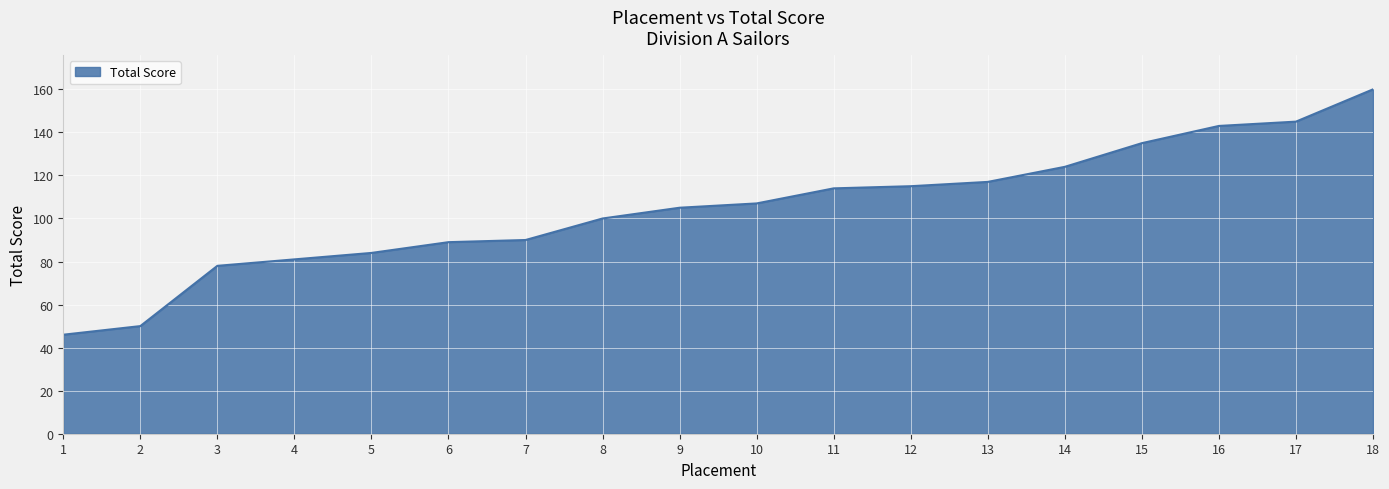

Which has a higher value, 18 or 13?

18